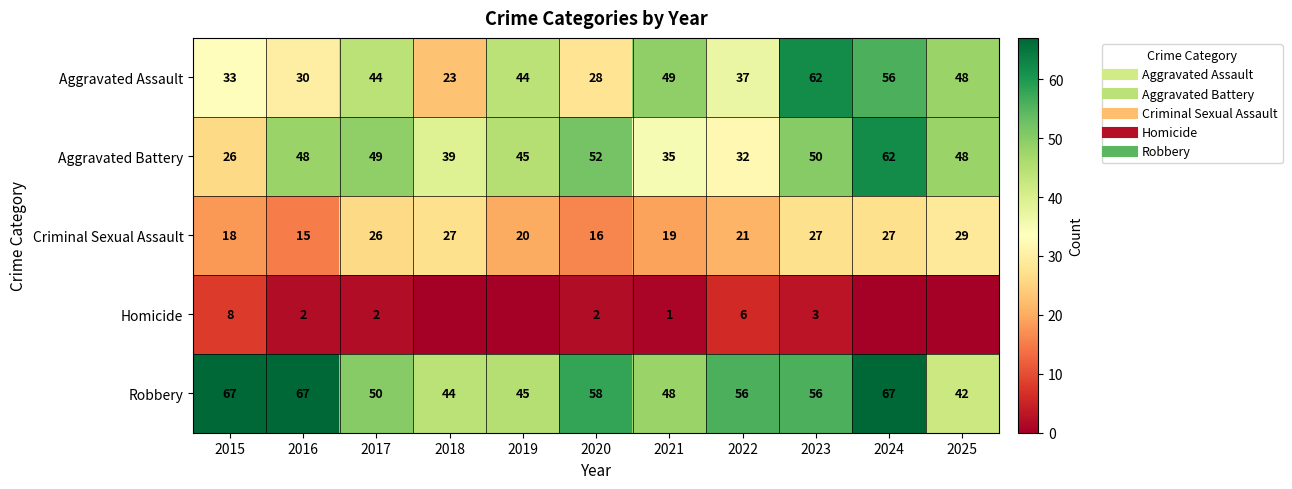

Which label corresponds to the largest value in the chart?

2015